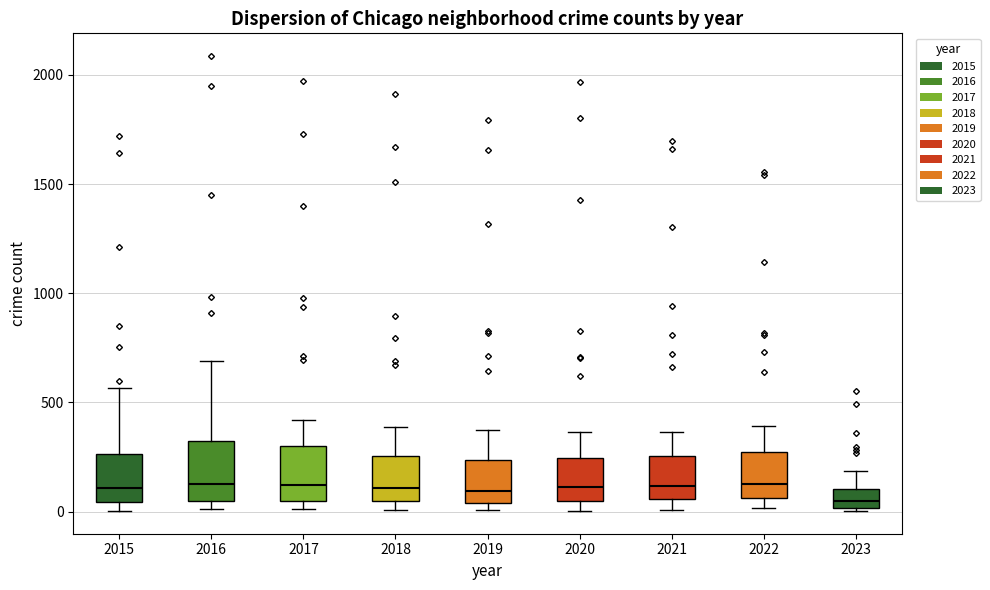

Reading left to right, read every box against the y-axis: the position of its median line, the range the box covers, and the ends of its whiskers. The values are not printed on the chart, so give them approximately, as read against the axis.

2015: median 100, box 50 to 250, whiskers 0 to 550
2016: median 150, box 50 to 300, whiskers 0 to 700
2017: median 100, box 50 to 300, whiskers 0 to 400
2018: median 100, box 50 to 250, whiskers 0 to 400
2019: median 100, box 50 to 250, whiskers 0 to 400
2020: median 100, box 50 to 250, whiskers 0 to 350
2021: median 100, box 50 to 250, whiskers 0 to 350
2022: median 150, box 50 to 250, whiskers 0 to 400
2023: median 50, box 0 to 100, whiskers 0 to 200